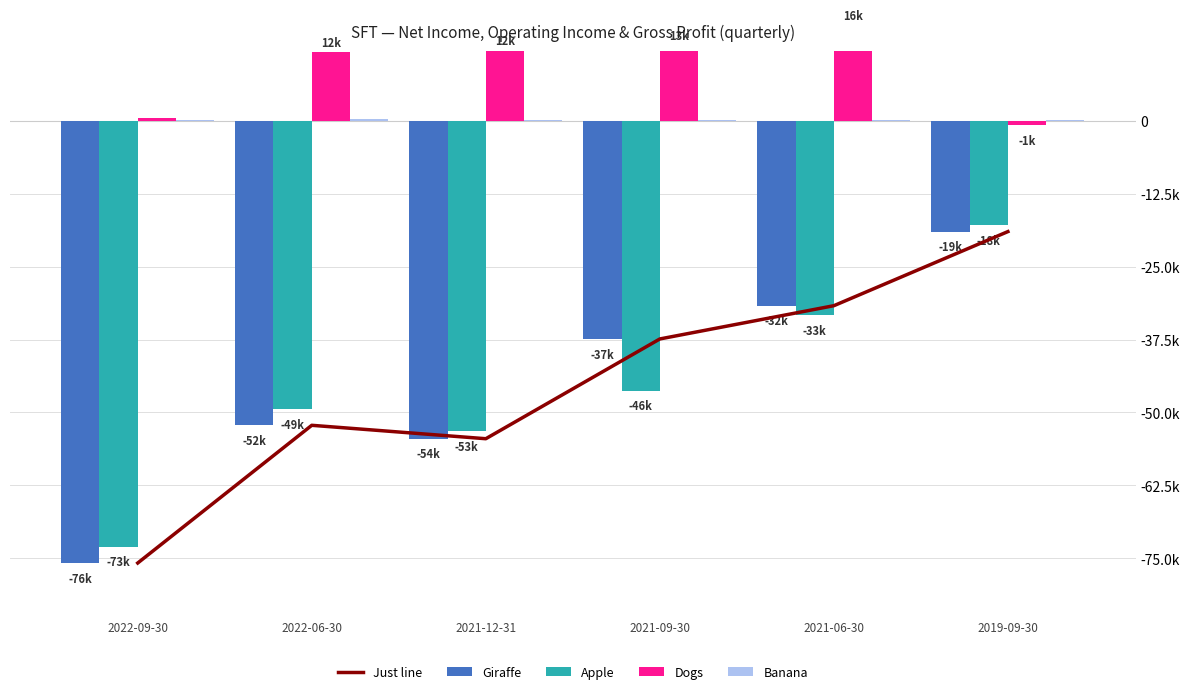

What is the value of the Apple bar at the 1st from the left?

-73000.0